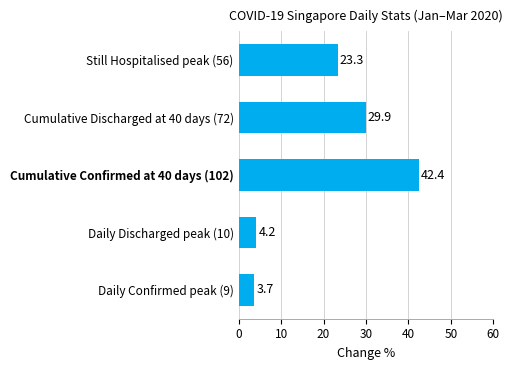

Approximately how many times larger is the value at Still Hospitalised peak (56) compared to Daily Confirmed peak (9)?

6.3